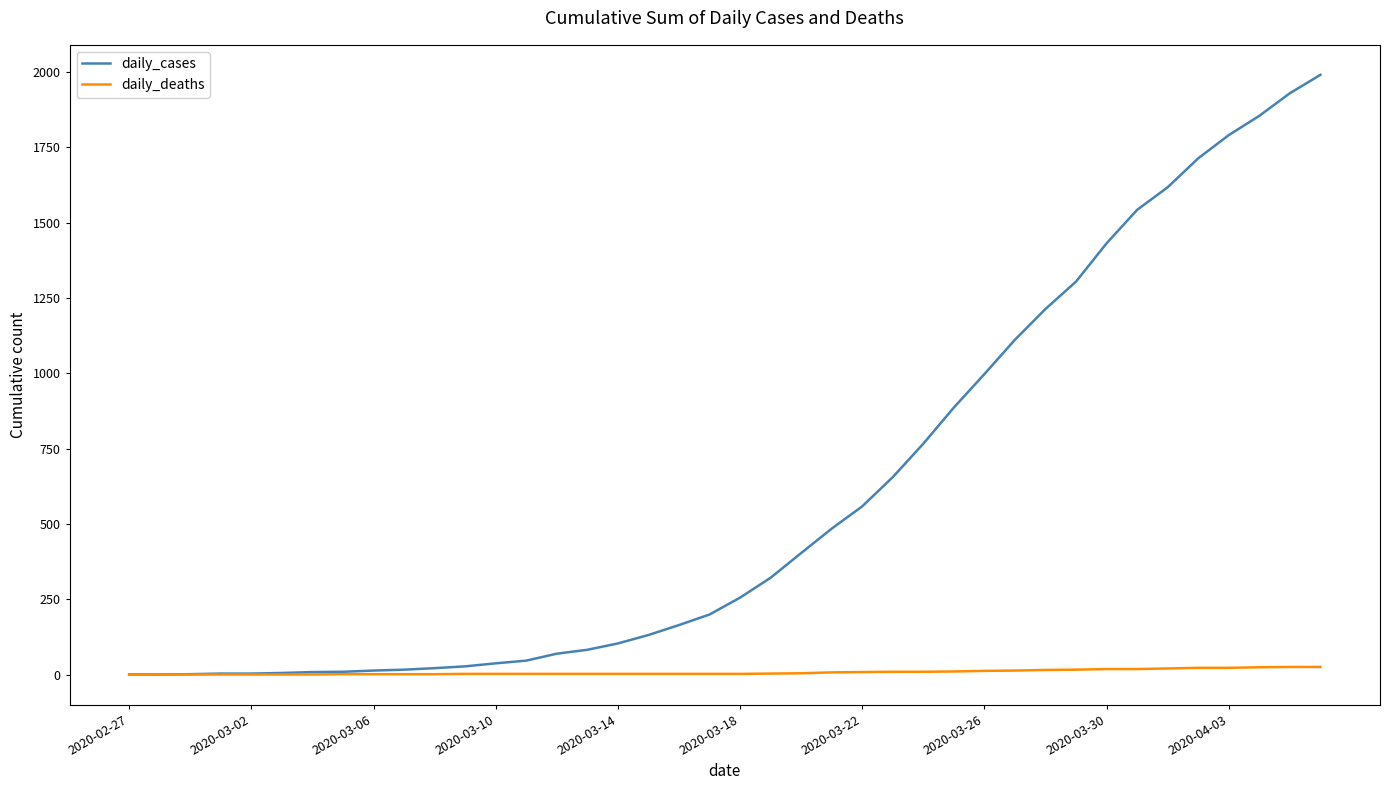

Which series has the widest spread of values?

daily_cases